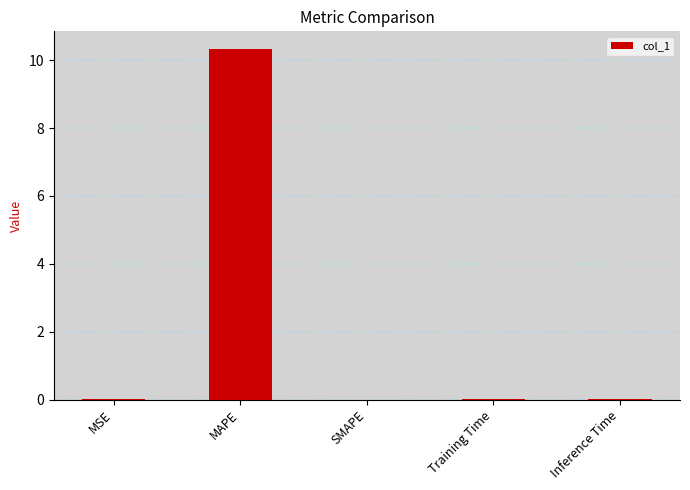

What is the maximum value shown in the chart?

10.3